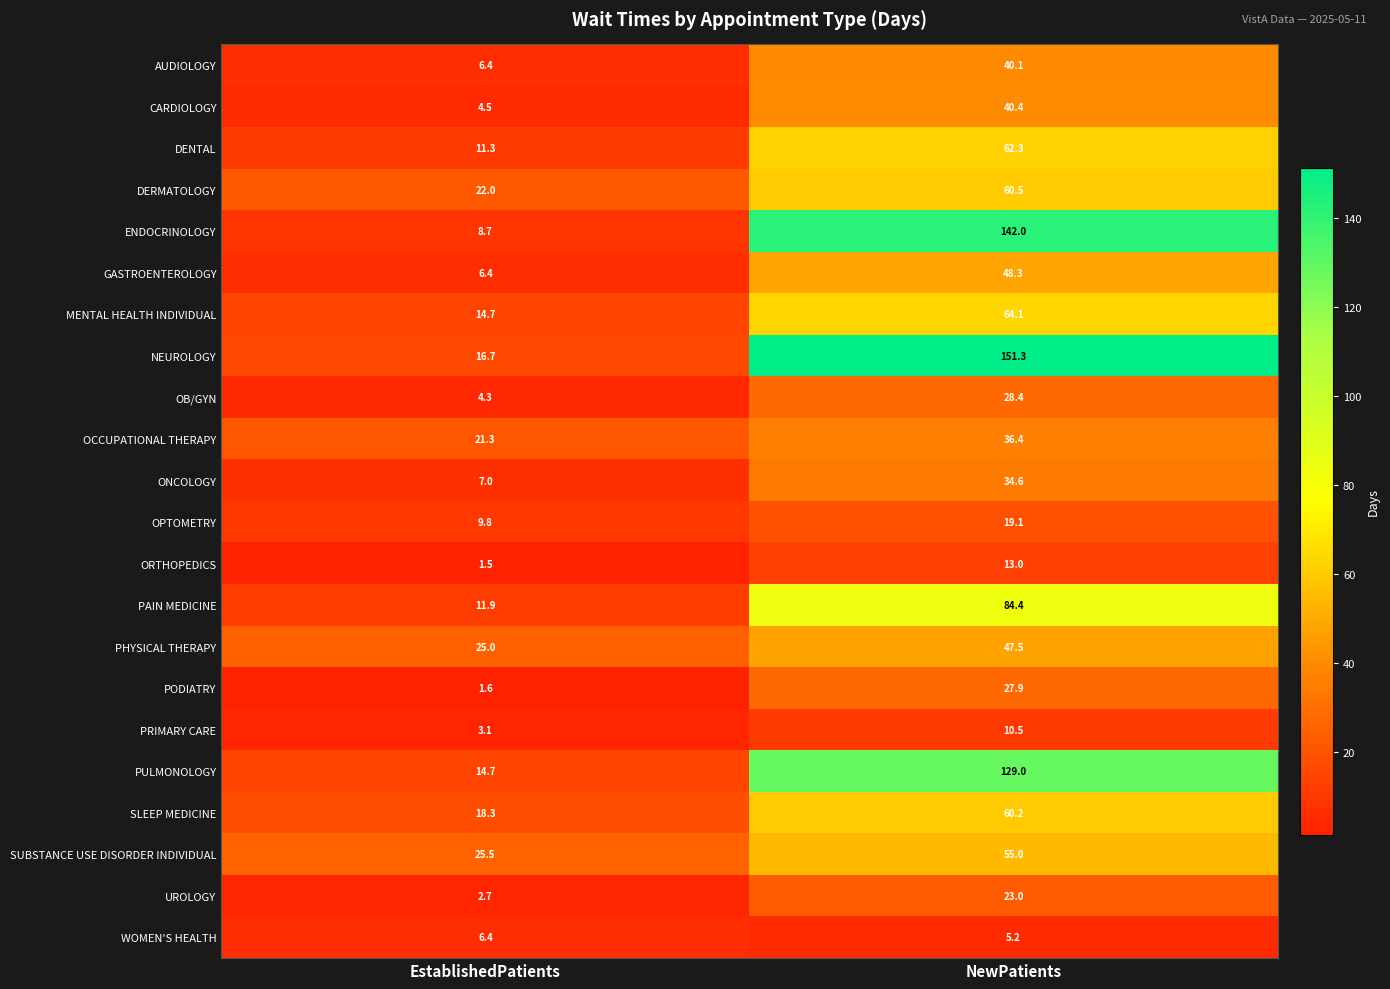

At which label is NEUROLOGY closest to 84?

EstablishedPatients